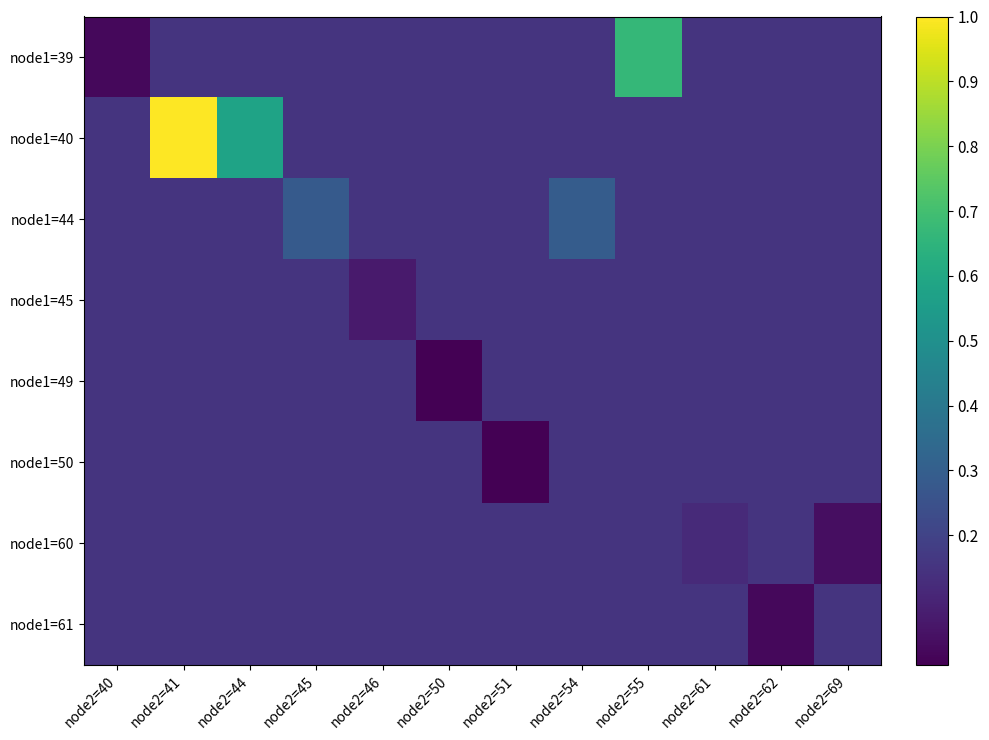

Which series has the largest total across all categories?

node1=40